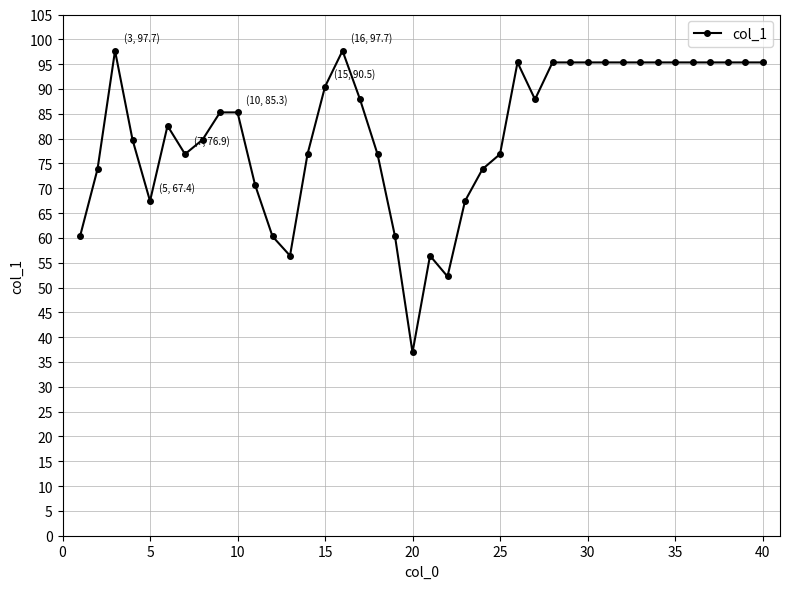

What is the difference between the second highest and second lowest values?

45.5